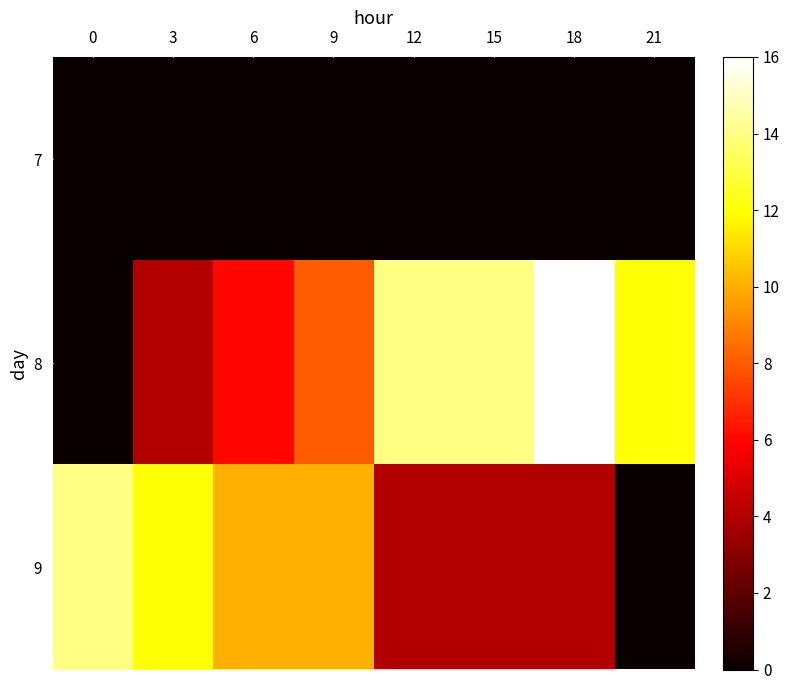

At how many categories does at least one series exceed 4?

8